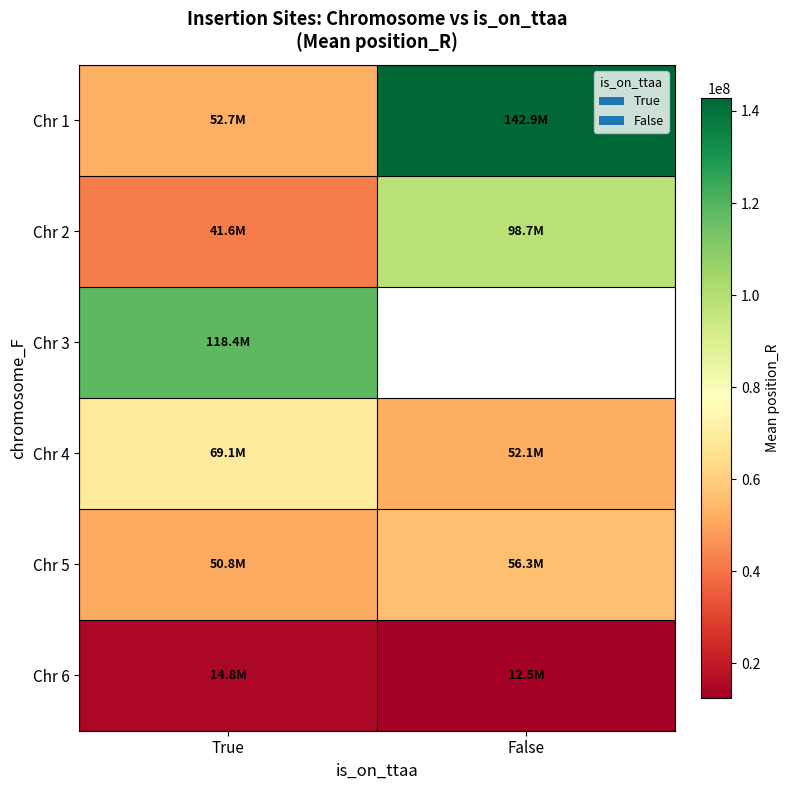

What is the difference between the Chr 1 values at False and True?

90197610.0